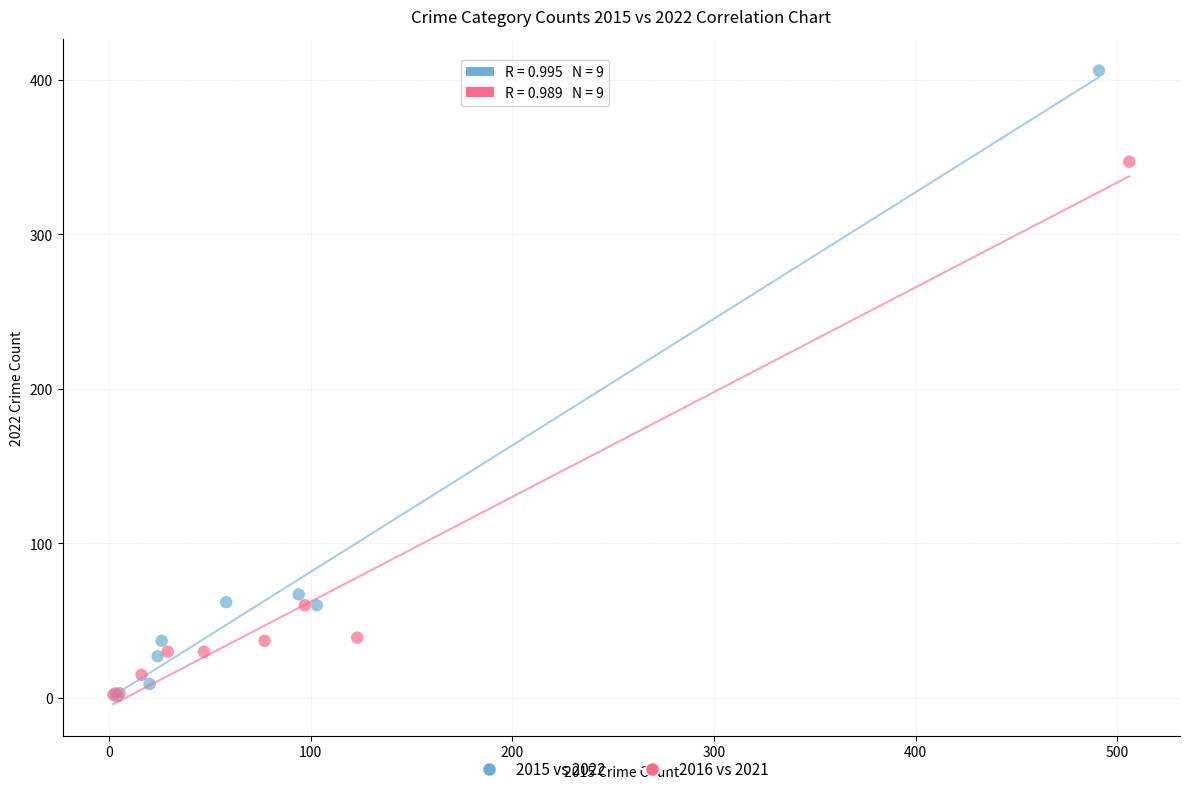

Which series has the largest Y range (max minus min)?

2015 vs 2022